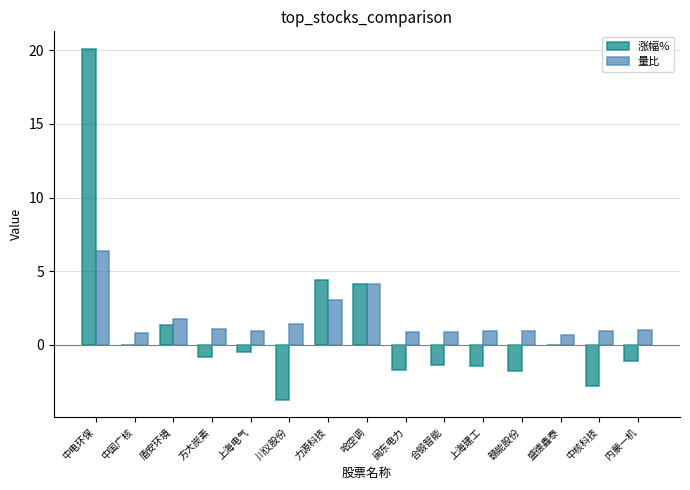

The 涨幅% series shows -1.5 at 川仪股份. True or false?

False